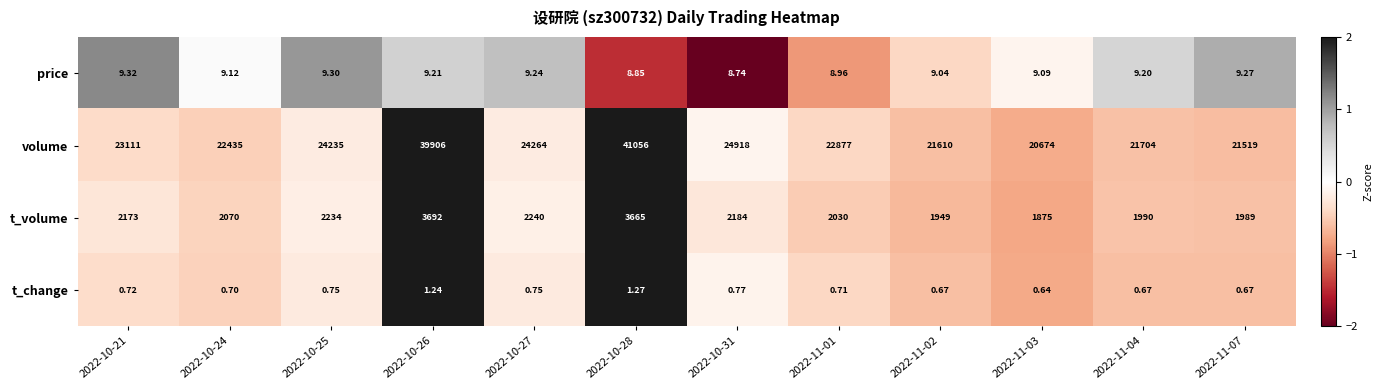

Rank the series by their maximum value, from highest to lowest.

volume, t_volume, price, t_change